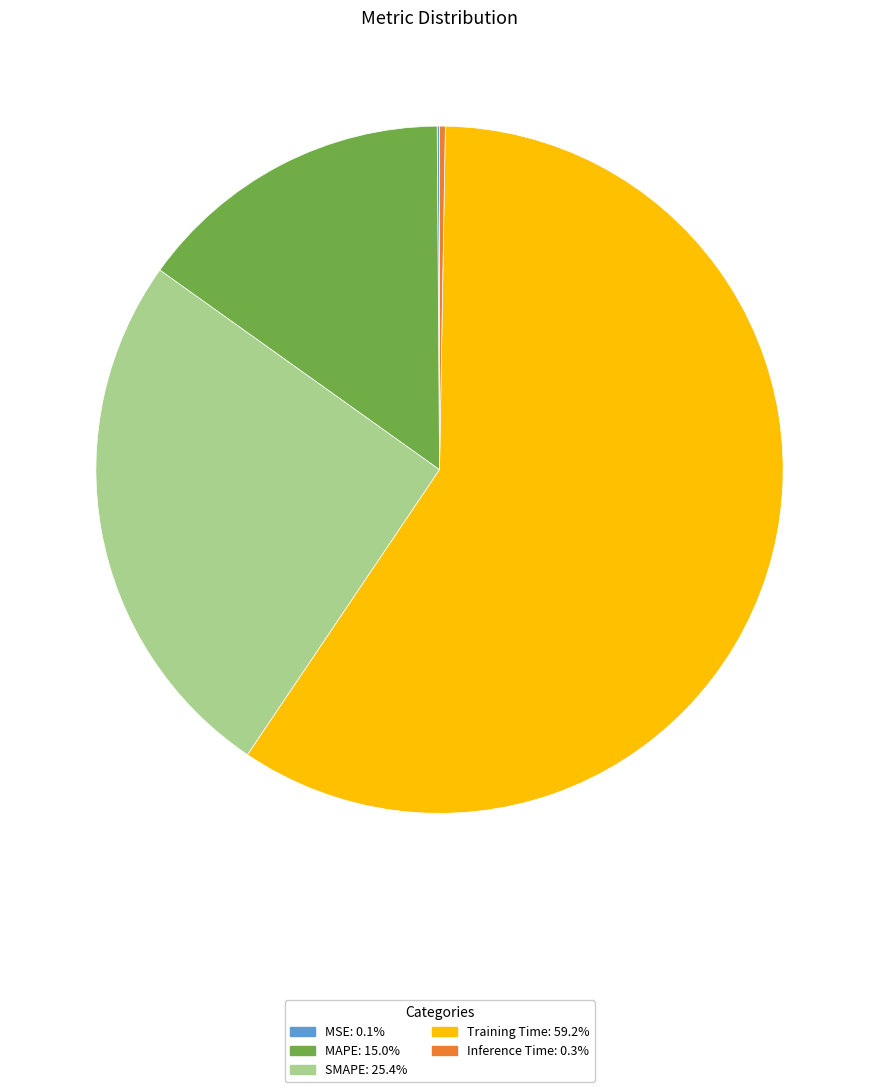

What is the largest slice in the pie chart?

Training Time